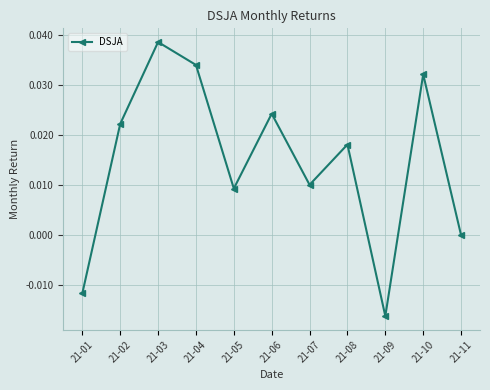

Is it true that the value at 21-08 is 0.0?

True